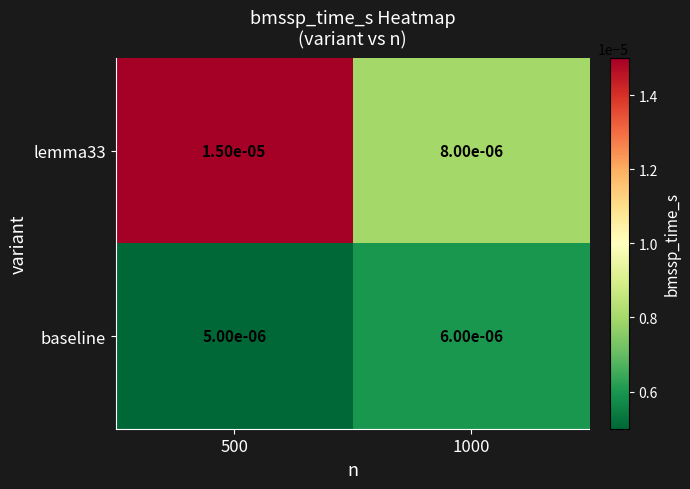

At which category does the chart reach its peak across all series?

500